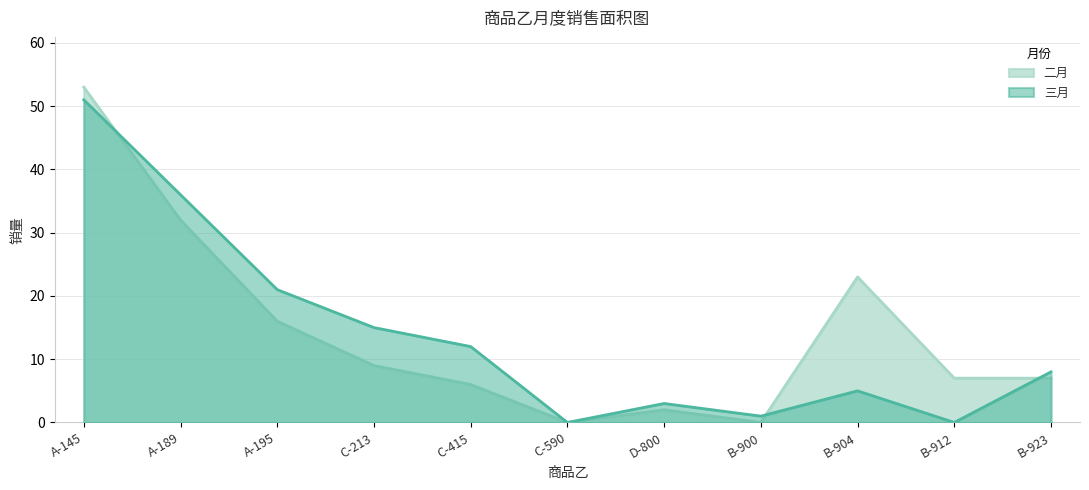

Count the number of categories in the chart.

11